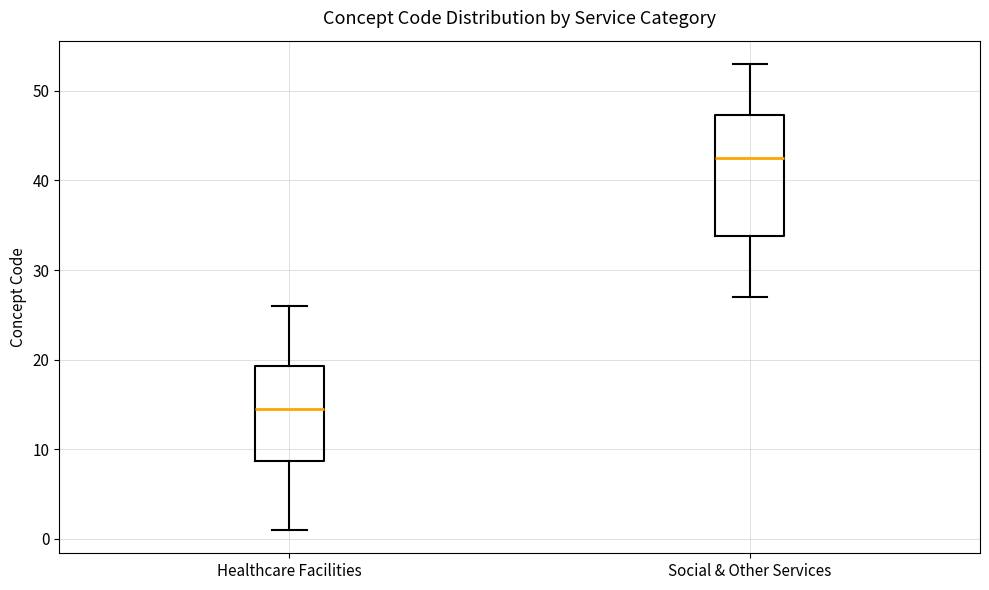

Which box has the lowest median line?

Healthcare Facilities